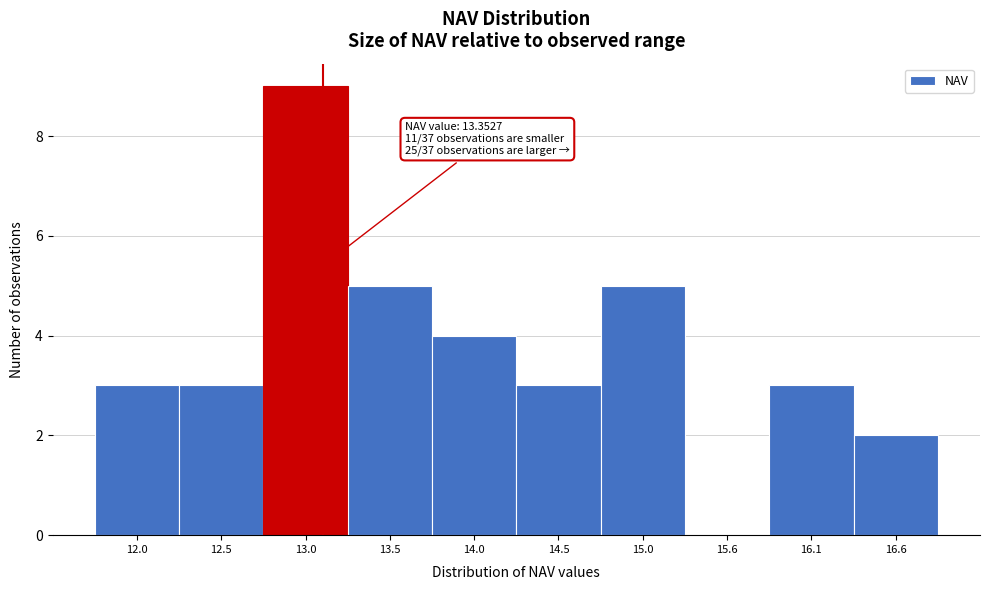

Reading right to left, what are all the values shown in this chart?

16.6=2	16.1=3	15.6=0	15.0=5	14.5=3	14.0=4	13.5=5	13.0=9	12.5=3	12.0=3